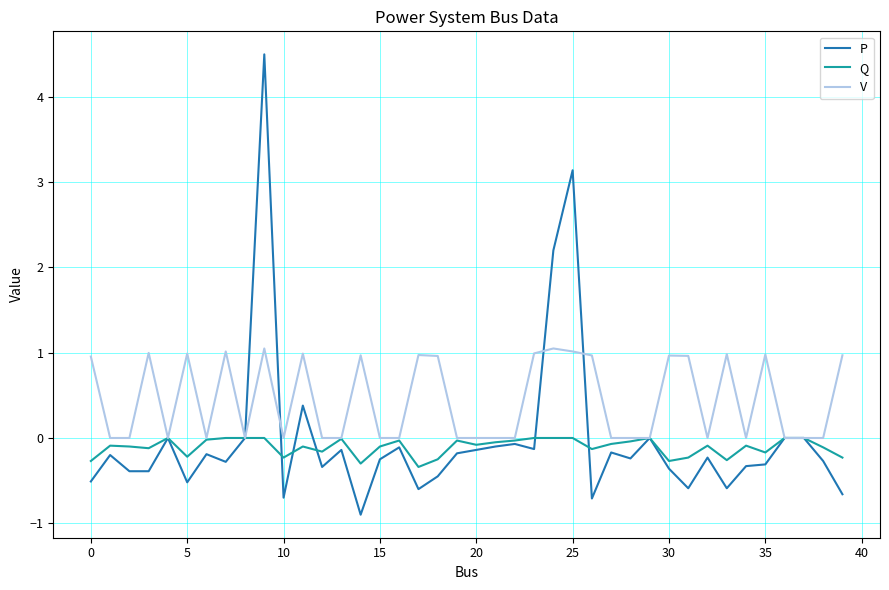

Which series has the largest total across all categories?

V